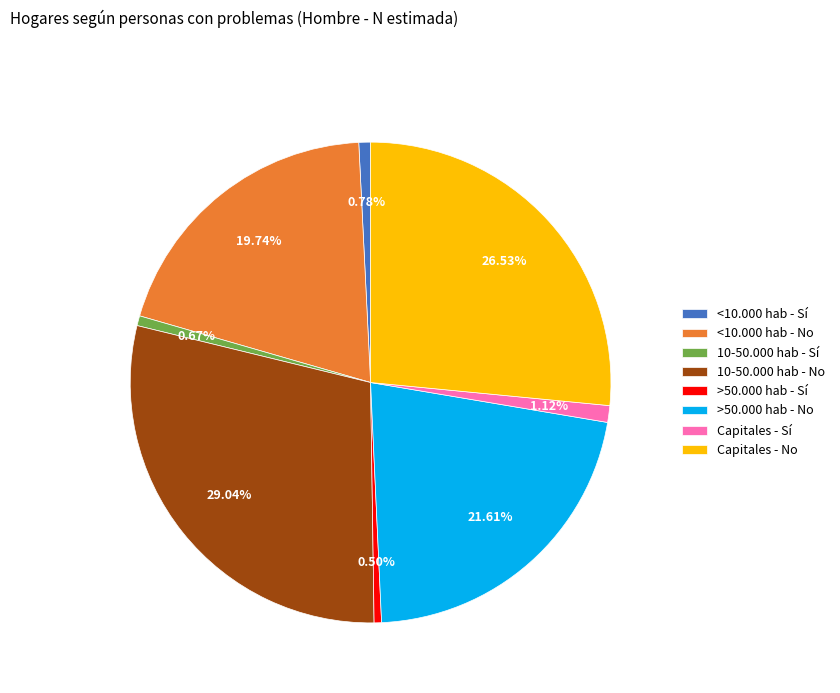

Does >50.000 hab - No represent more than half of the total?

No